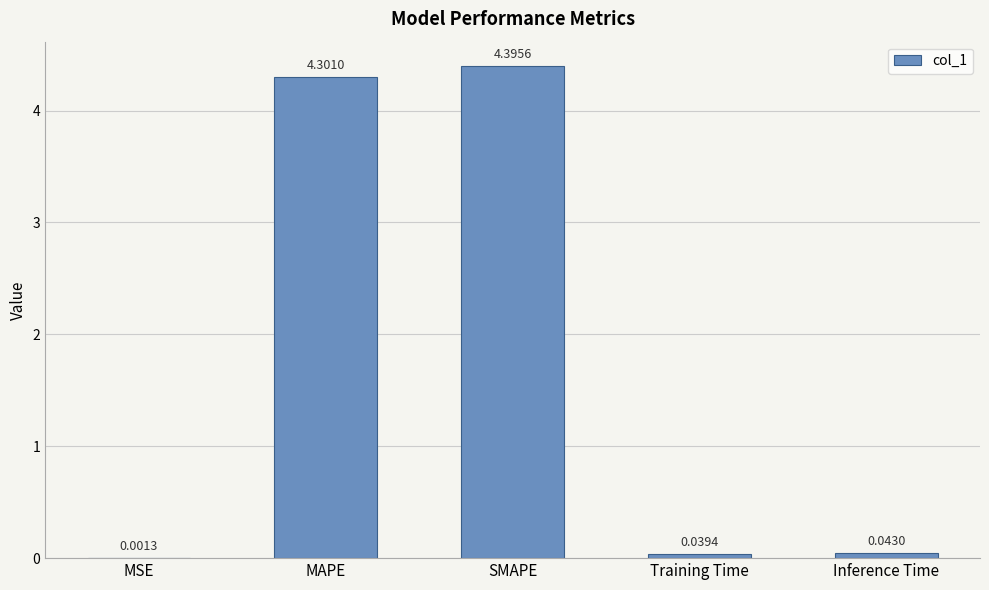

Which label corresponds to the largest value in the chart?

SMAPE